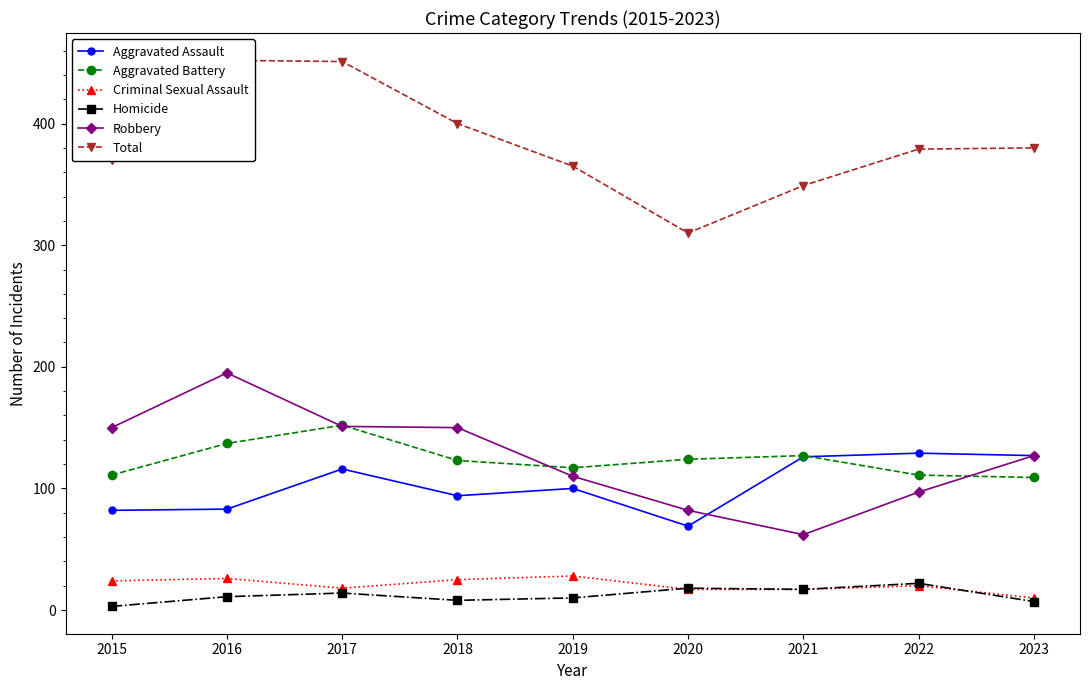

In Aggravated Assault, how many points are higher than both neighbors (excluding endpoints)?

3